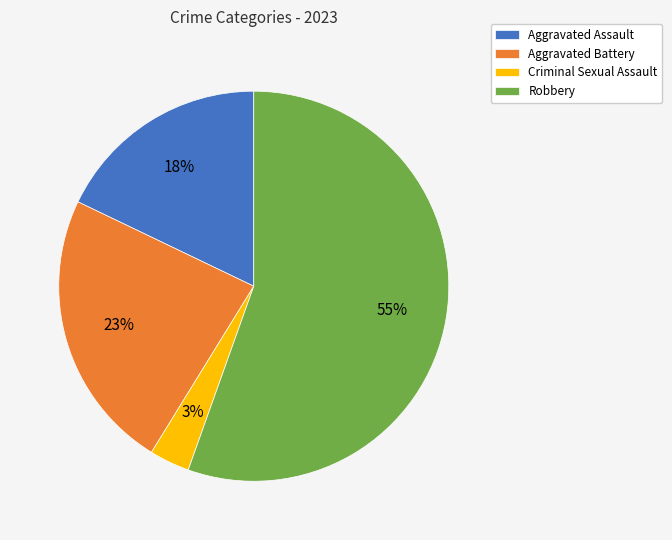

To the nearest percent, what is the average slice percentage?

25%